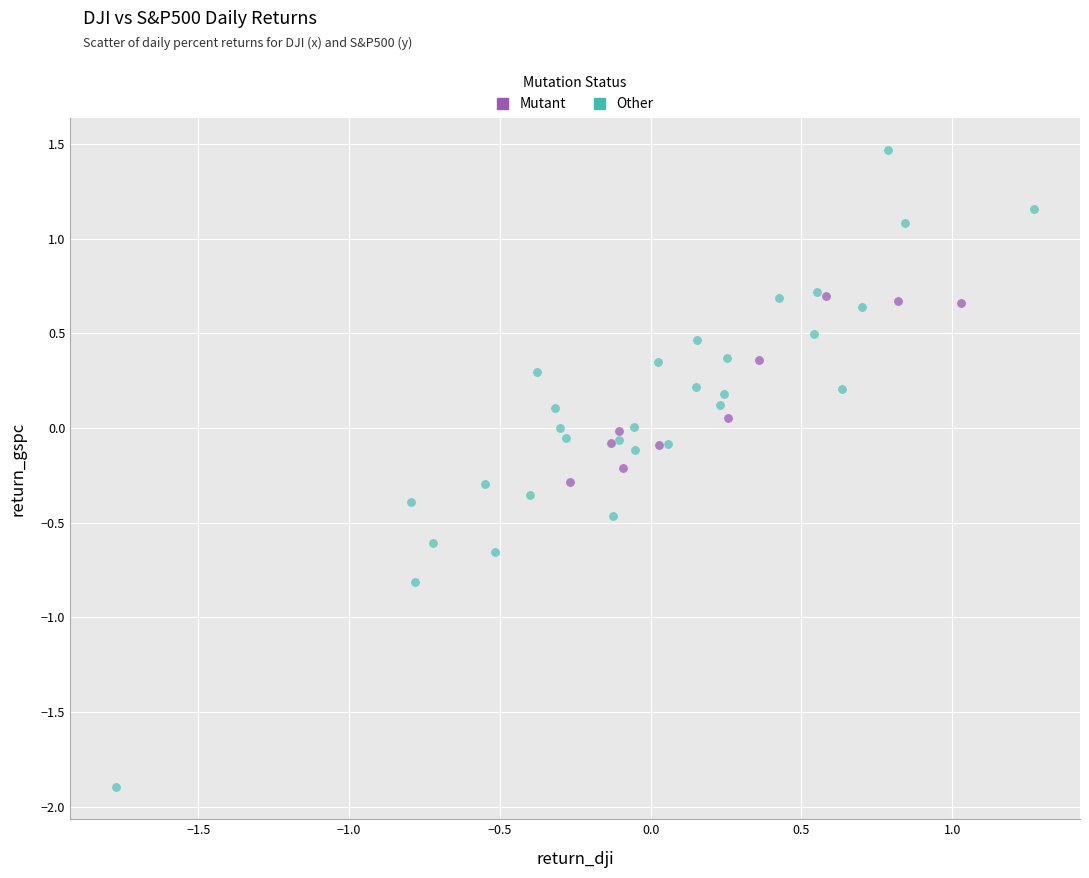

Which series reaches the minimum Y coordinate?

Other